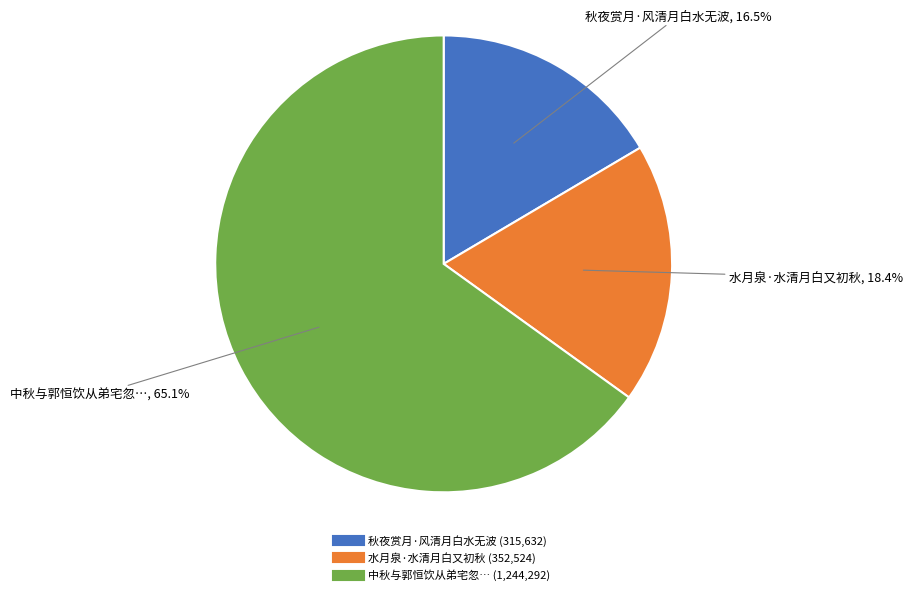

Is there any slice that represents more than half of the pie?

Yes